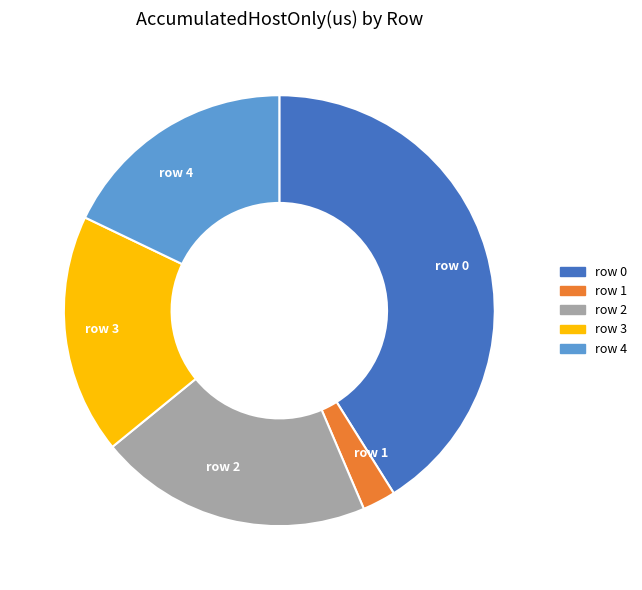

How many slices are in this pie chart?

5